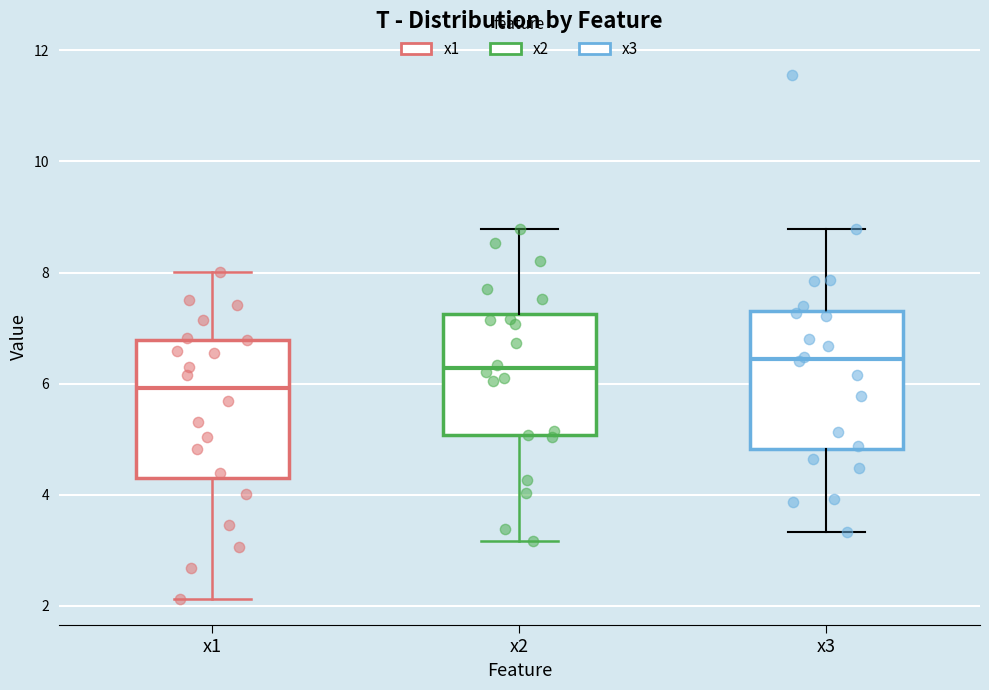

Where does the upper whisker of the box for x2 end on the y-axis? The values are not printed on the chart, so give them approximately, as read against the axis.

8.8